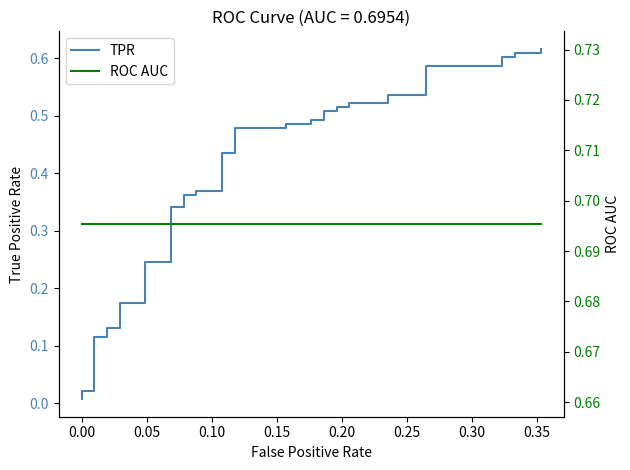

What is the value of the TPR point at the 24th from the left?

0.5